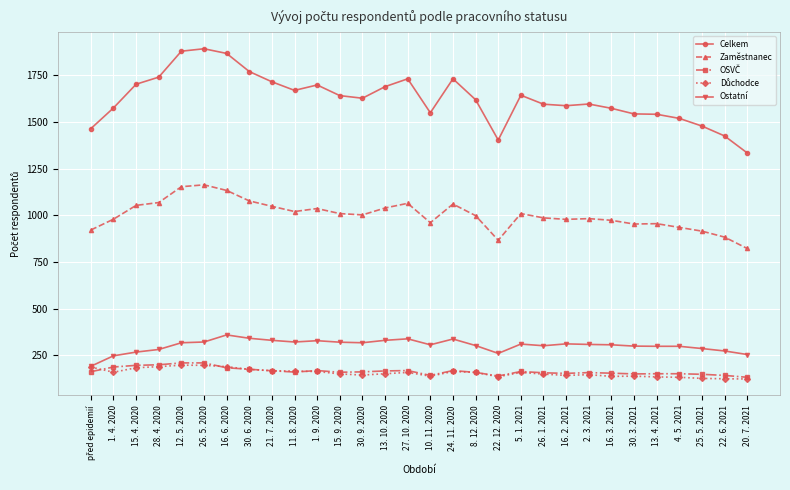

Which category has the lowest value in the Celkem series?

20. 7. 2021